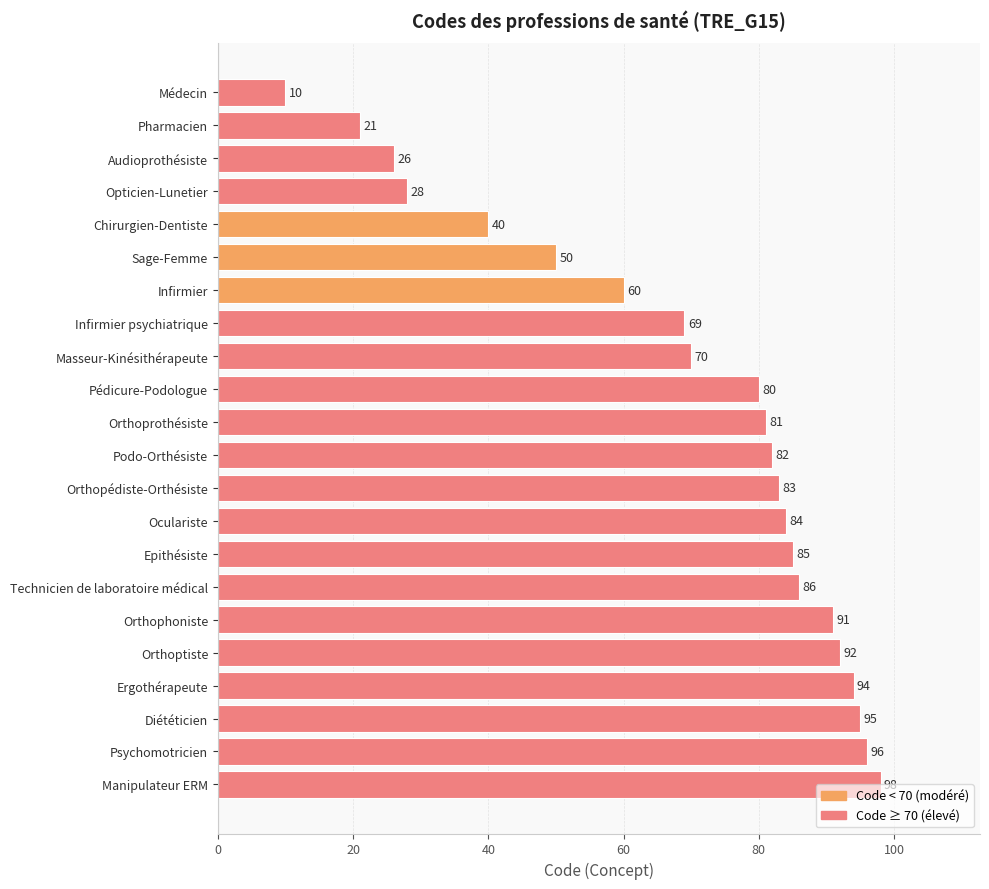

Does the chart contain any negative values?

No